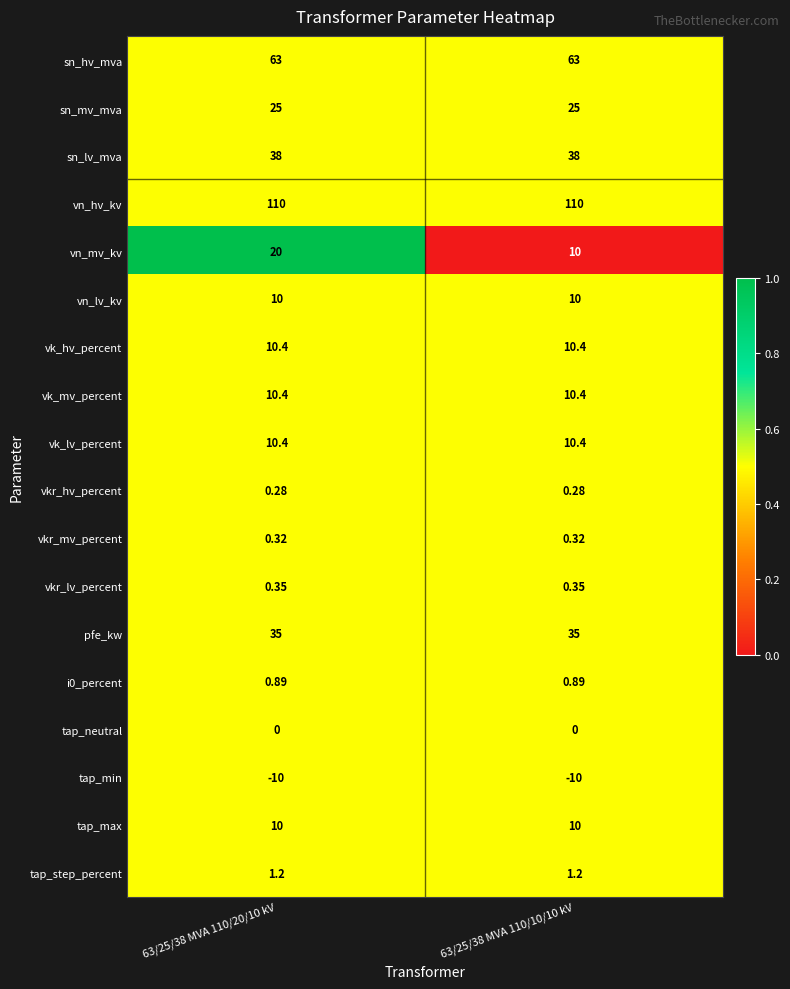

At how many categories does at least one series exceed 0?

2